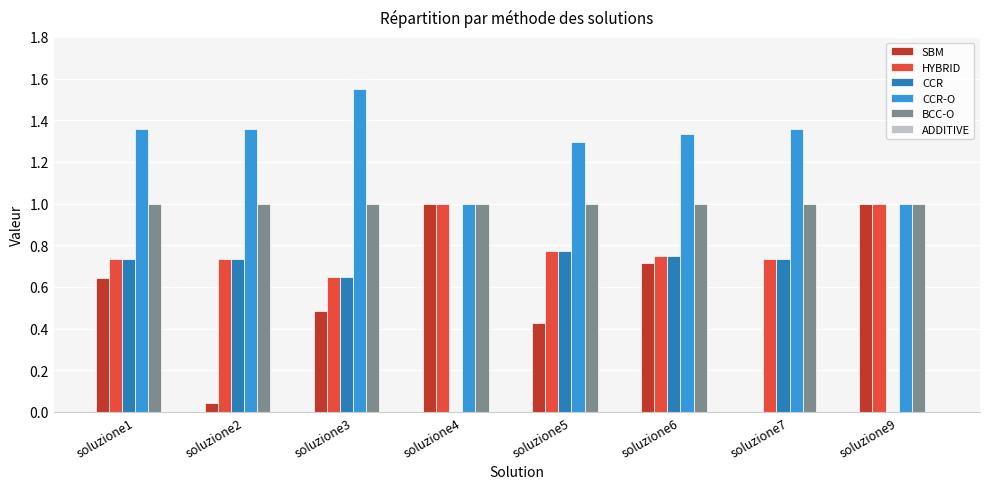

Are the bars grouped side by side (vs. stacked)?

Yes